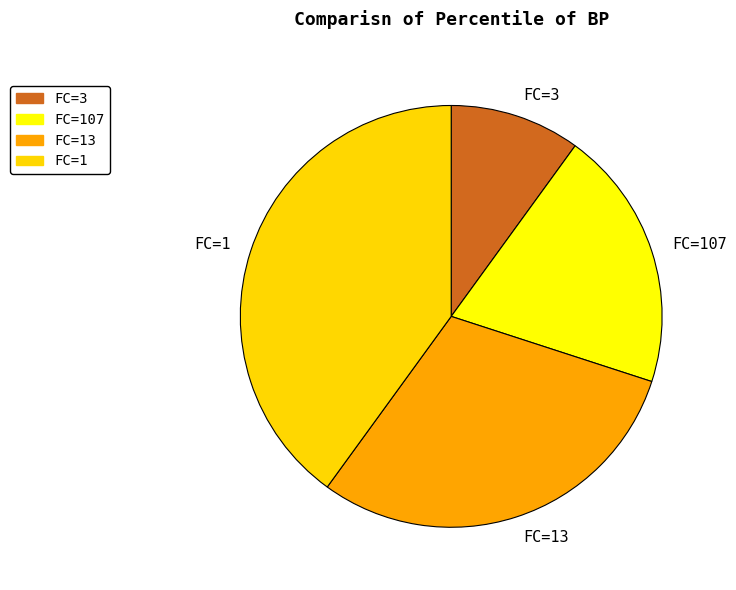

Approximately how many times larger is the value at FC=3 compared to FC=107?

0.5